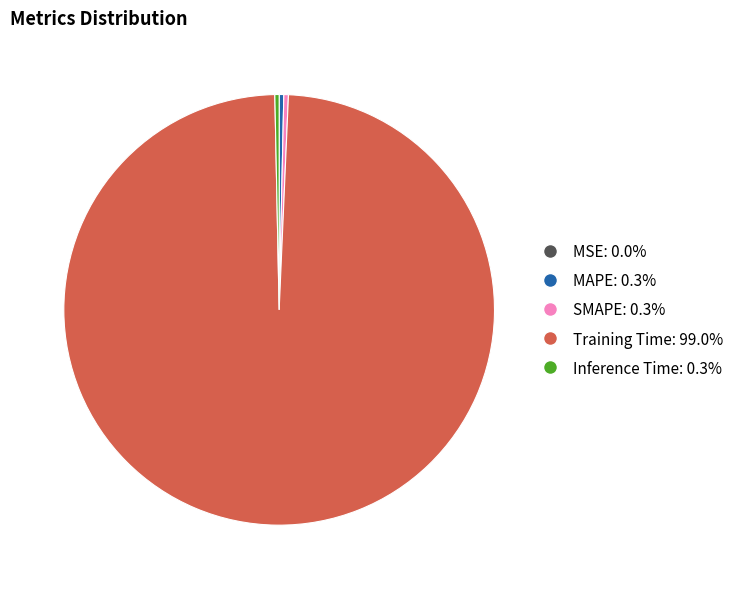

Do MAPE: 0.3% and SMAPE: 0.3% together represent more than half of the pie?

No